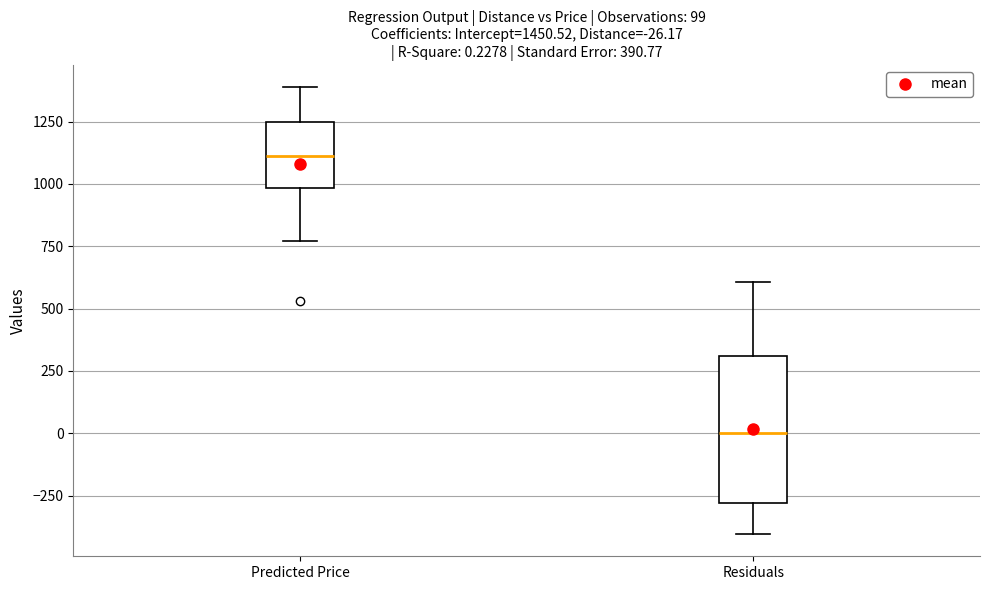

Which box is the tallest, from its lower edge to its upper edge?

Residuals